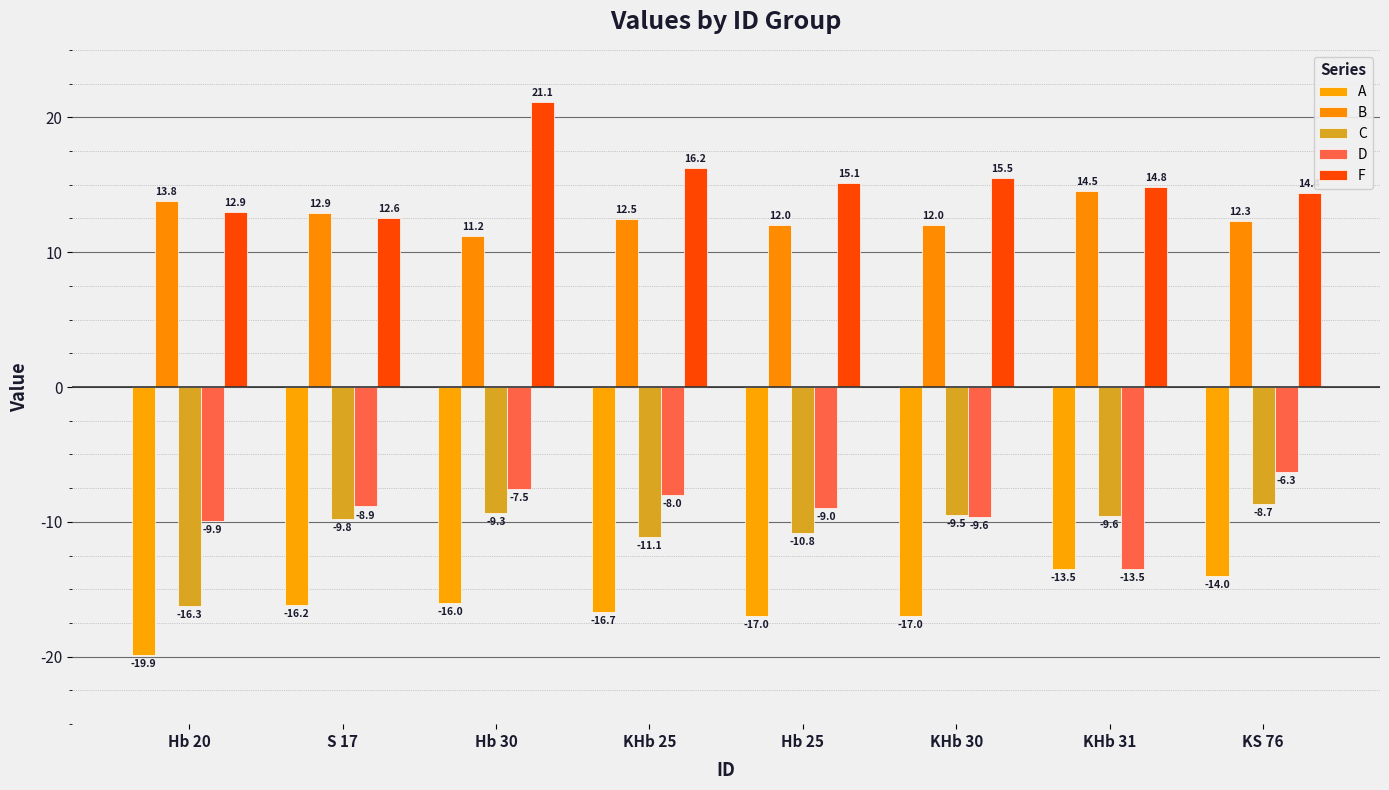

What is the spread (max minus min) of values at Hb 30?

37.1